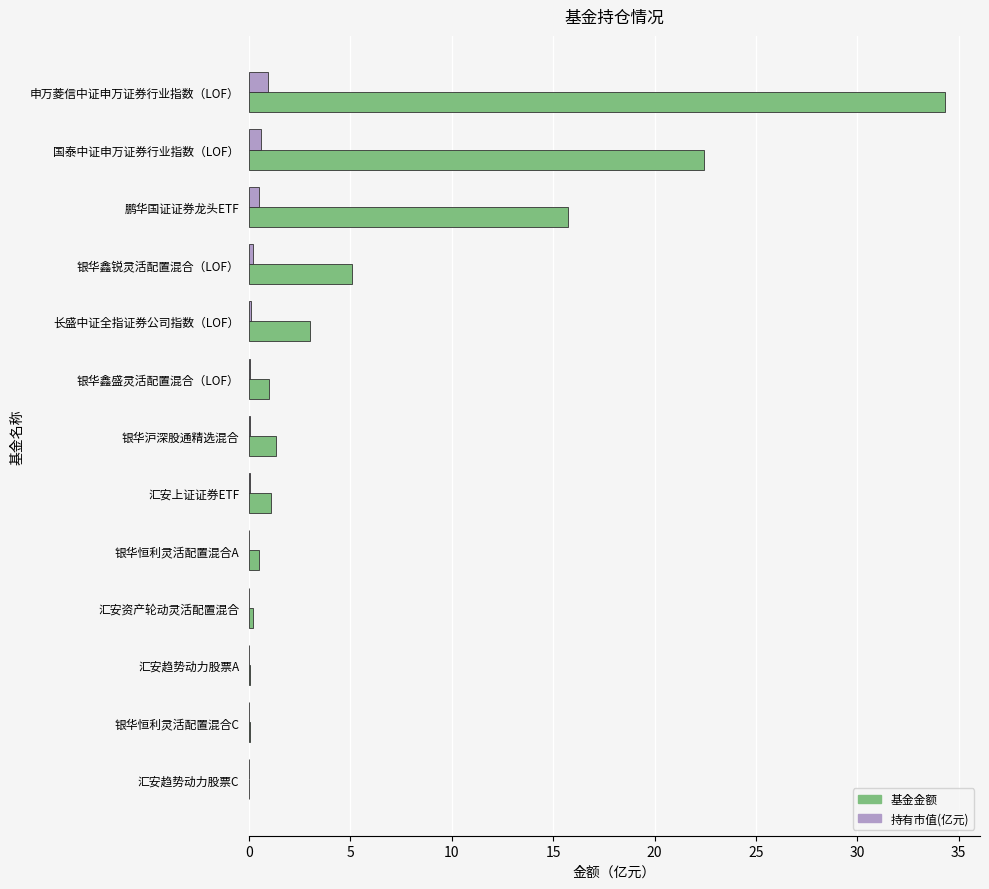

Which series changed the most between 申万菱信中证申万证券行业指数（LOF） and 银华鑫锐灵活配置混合（LOF）?

基金金额